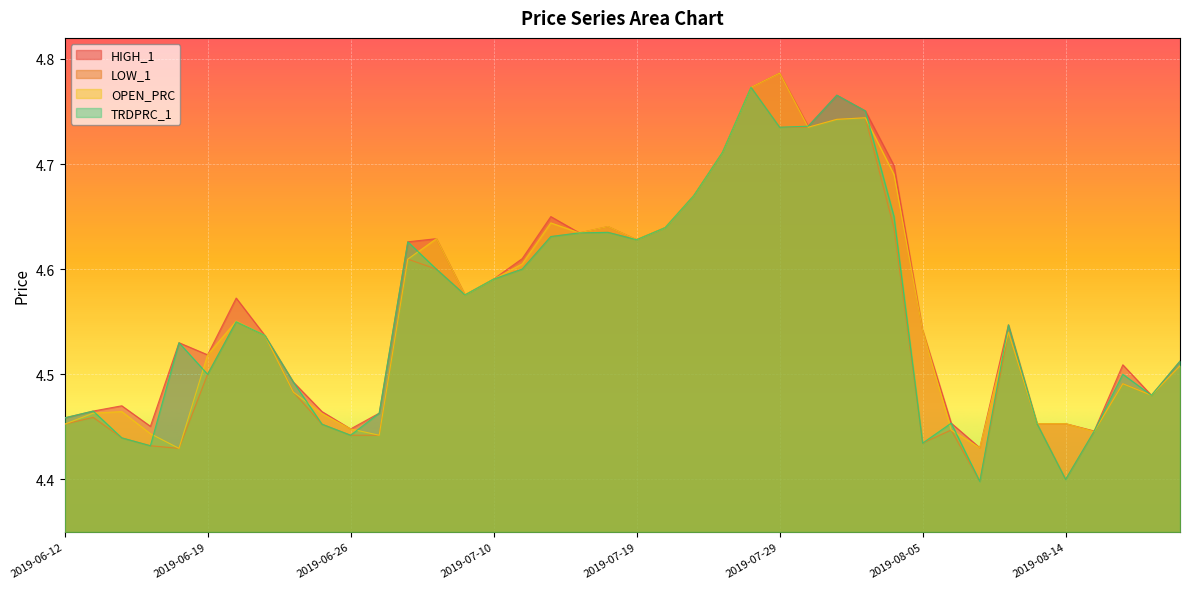

Which has a higher value, 2019-06-20 or 2019-07-19?

2019-07-19